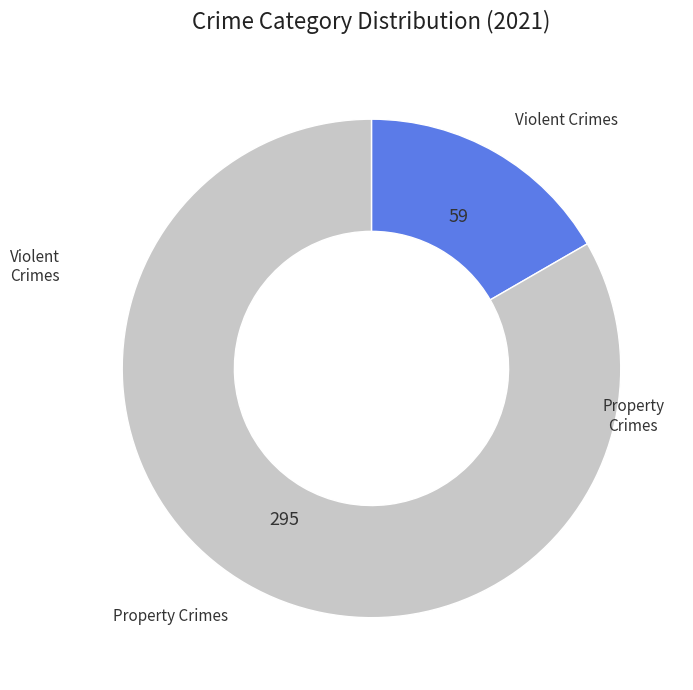

Is there any slice that represents more than half of the pie?

Yes